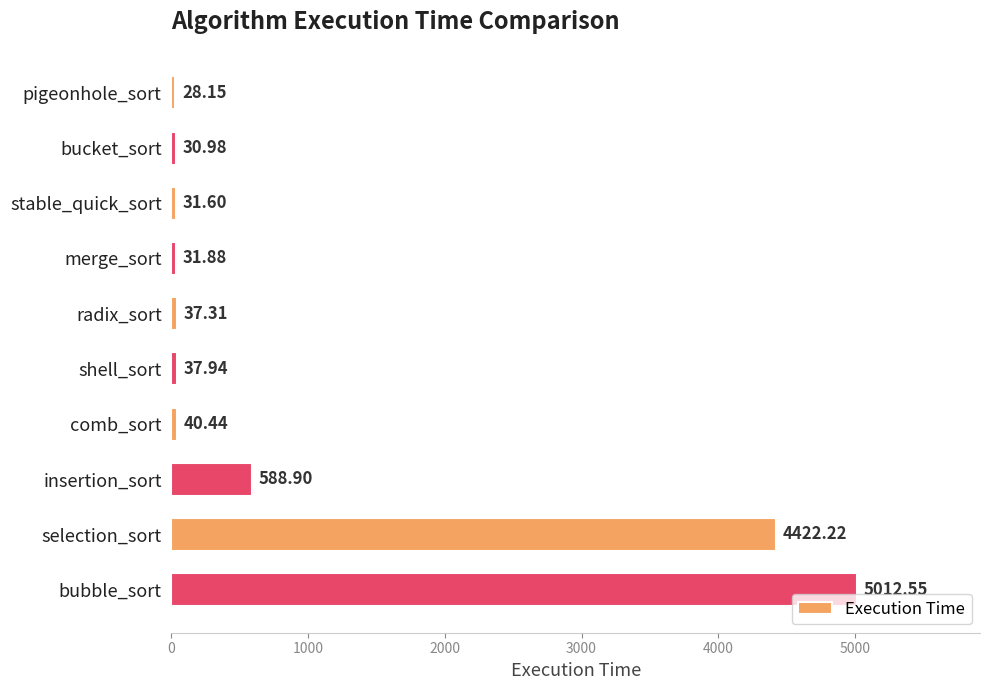

What is the label of the 9th bar from the top?

selection_sort